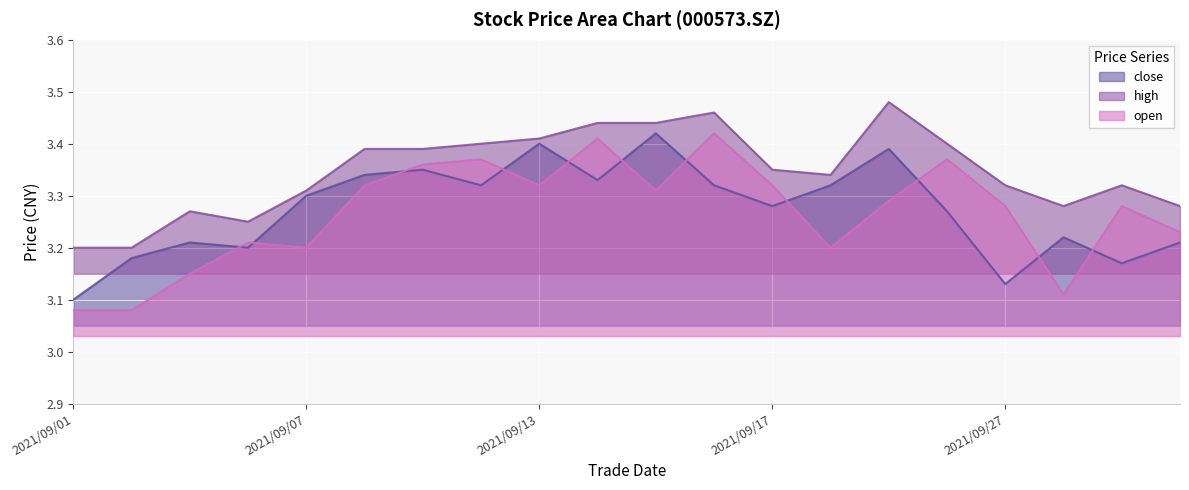

How many data points does each series have?

20